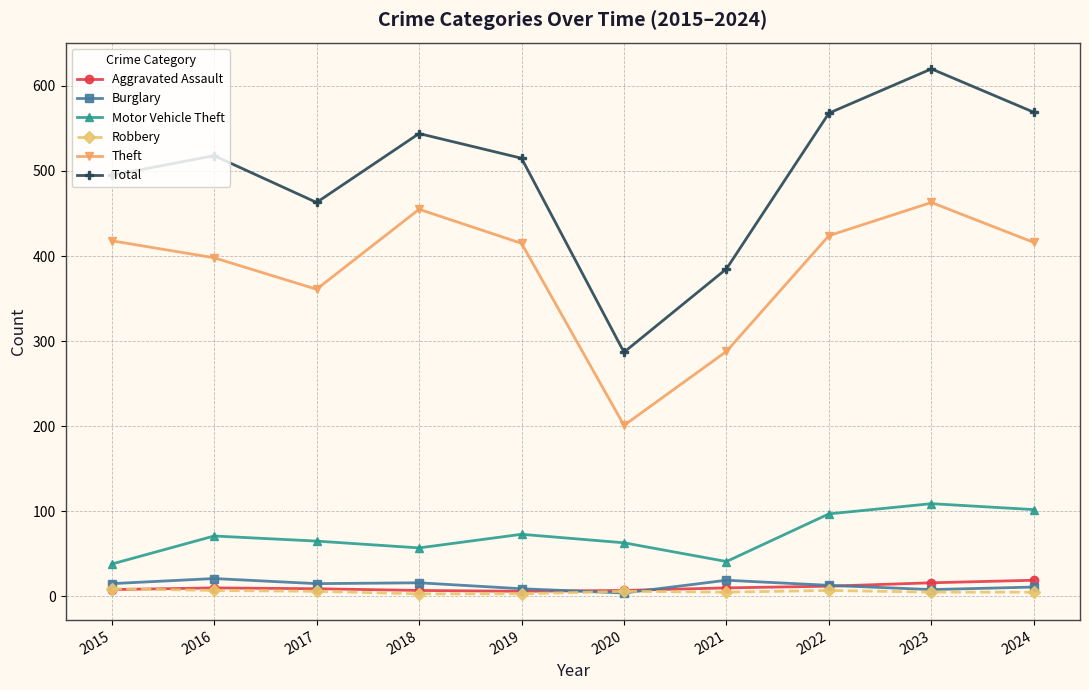

The Aggravated Assault series shows 19 at 2024. True or false?

True